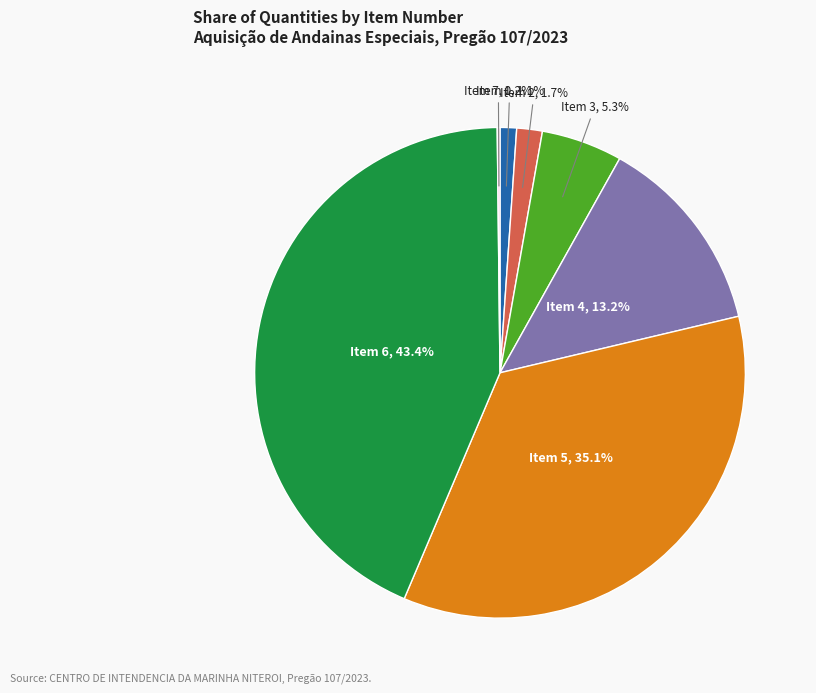

The Item 5 slice represents 40% of the pie. True or false?

False